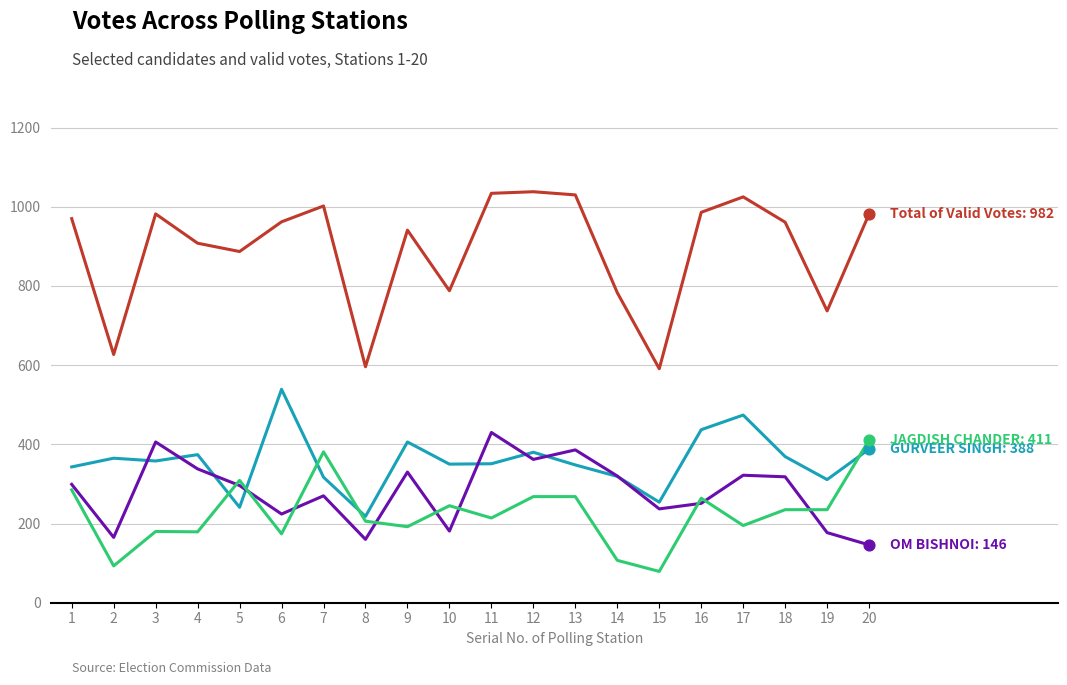

What is the maximum value shown in the chart?

1038